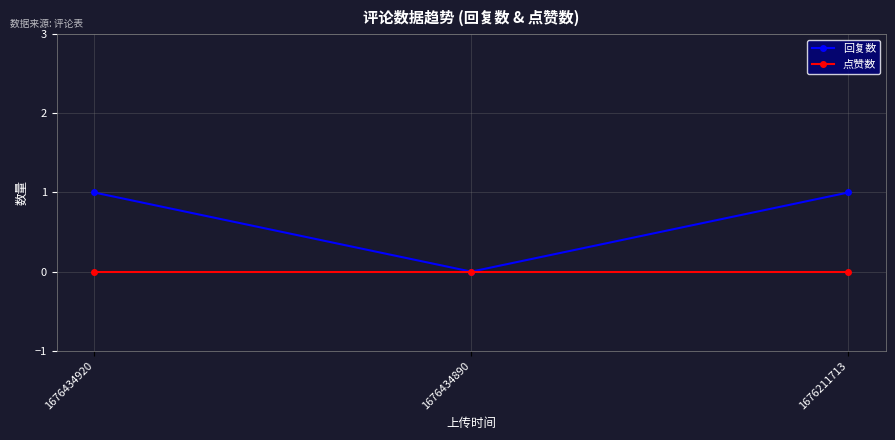

Which series has the widest spread of values?

回复数